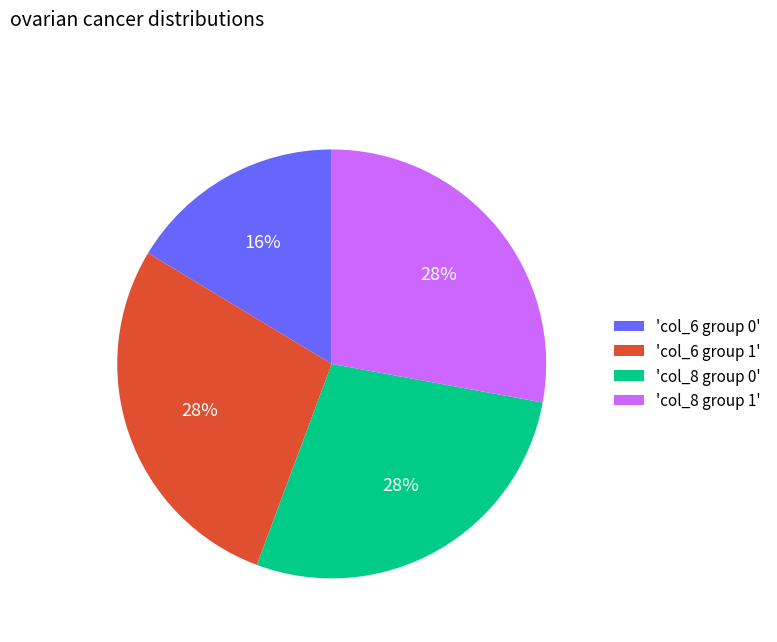

Do 'col_6 group 0' and 'col_6 group 1' together represent more than half of the pie?

No